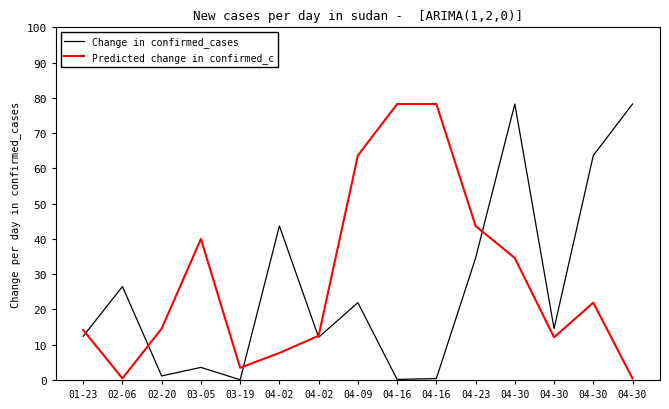

Which series ends up on top after the final intersection of Predicted change in confirmed_c and Change in confirmed_cases?

Change in confirmed_cases